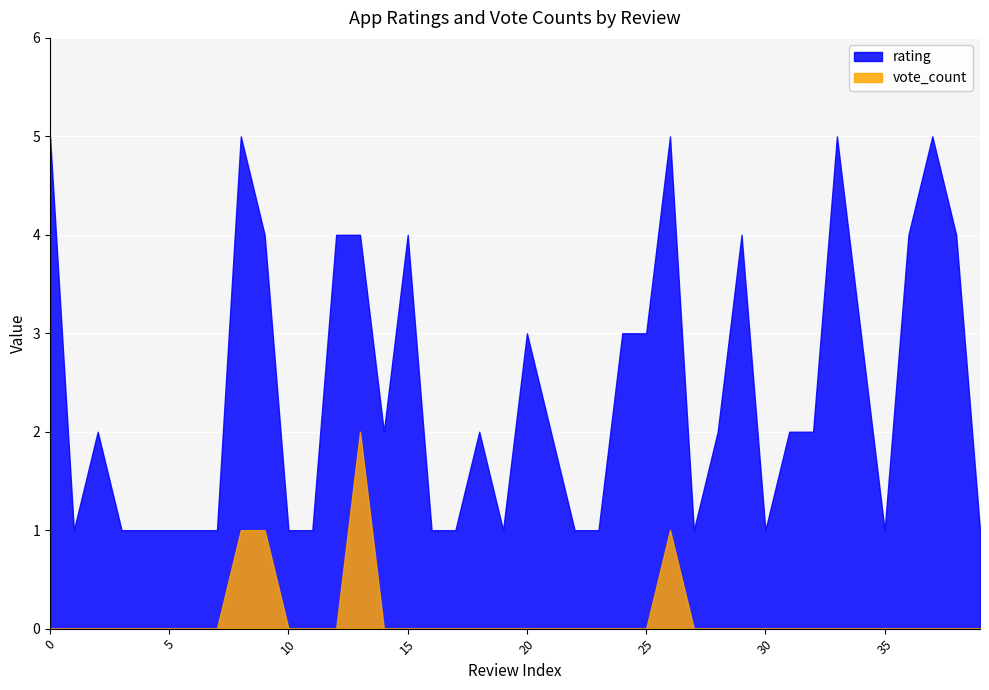

Rank the categories by rating value from highest to lowest.

2415568481, 1573480799, 1496714742, 1496044659, 1493735145, 1539907962, 1518622051, 1512490266, 1511477835, 1496175151, 1493796486, 1492174915, 1505103560, 1500213209, 1499071210, 1495643931, 2203274599, 1512262230, 1506210196, 1505034051, 1496648949, 1496090867, 1496079806, 2380864637, 1960773297, 1785901399, 1673395514, 1643674714, 1577941619, 1537391362, 1527354876, 1510535667, 1506350623, 1505300771, 1502317089, 1500294291, 1496711168, 1496117686, 1494808381, 1492172183